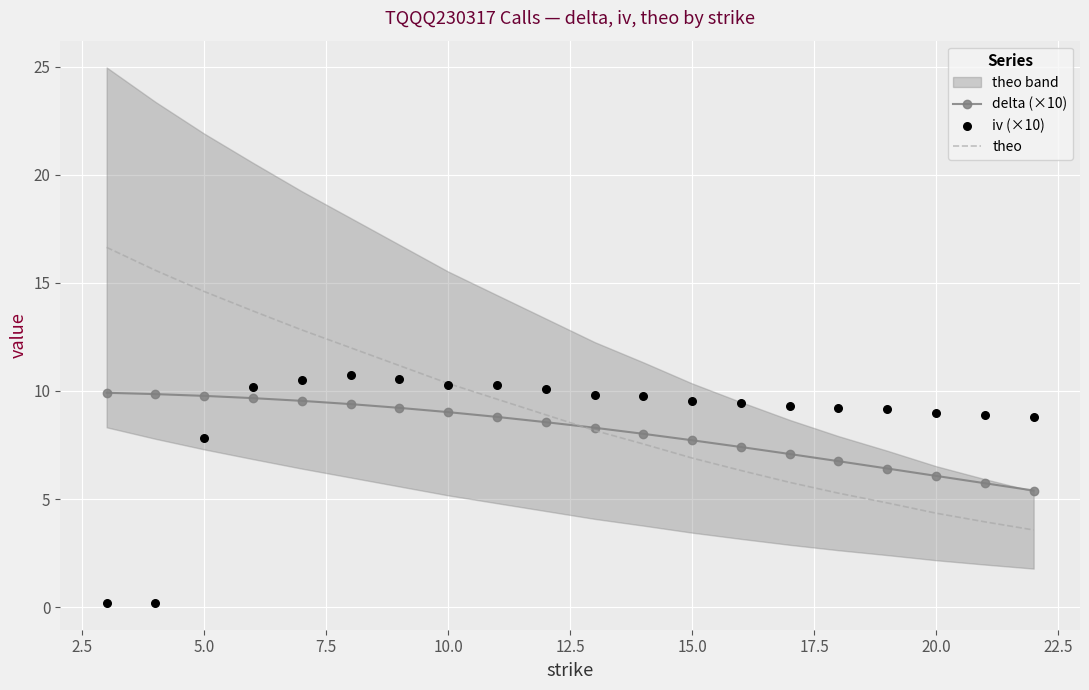

What is the maximum value for theo?

16.6